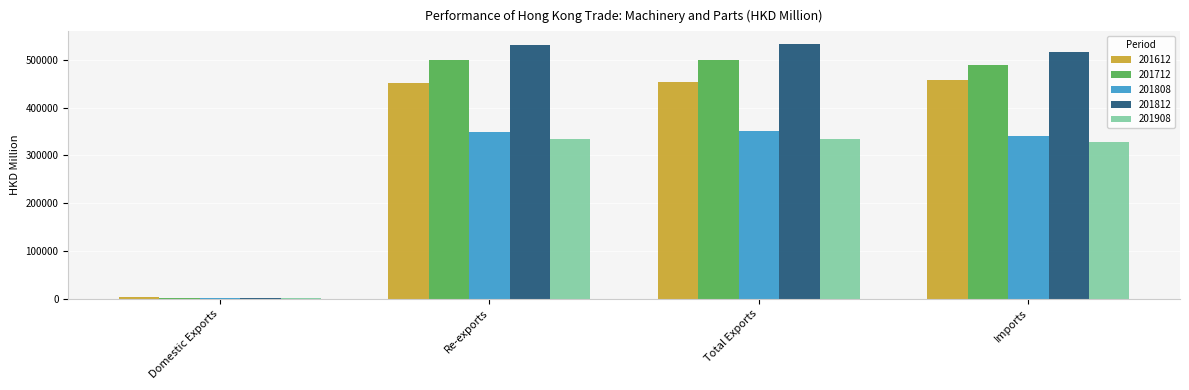

What is the highest value of the 201908 series?

335234.7